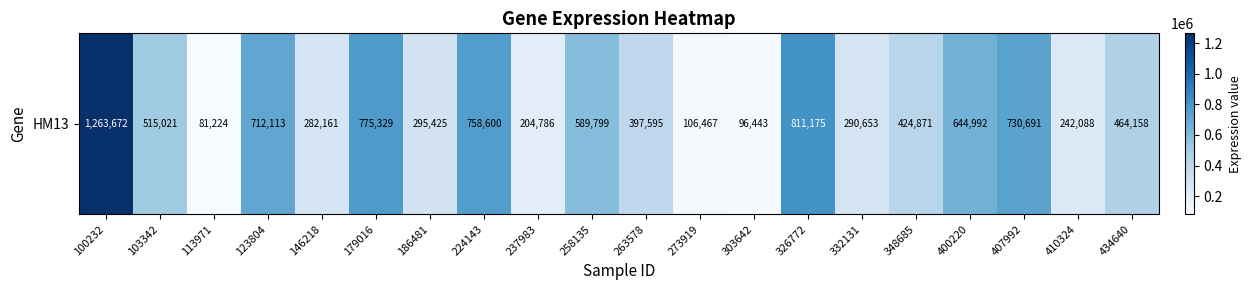

What is the maximum value shown in the chart?

1263672